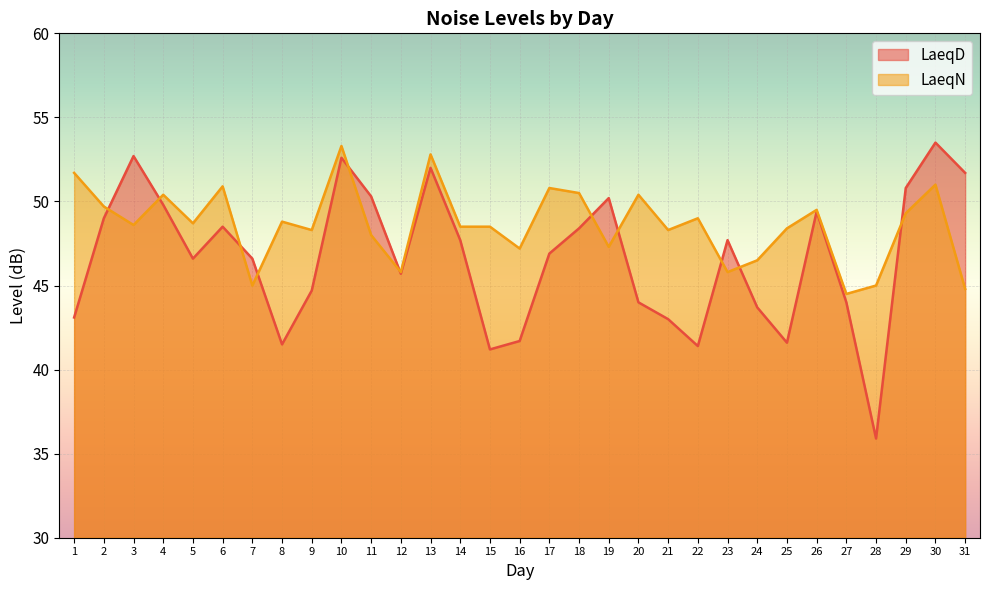

What is the sum of all LaeqD values?

1445.9